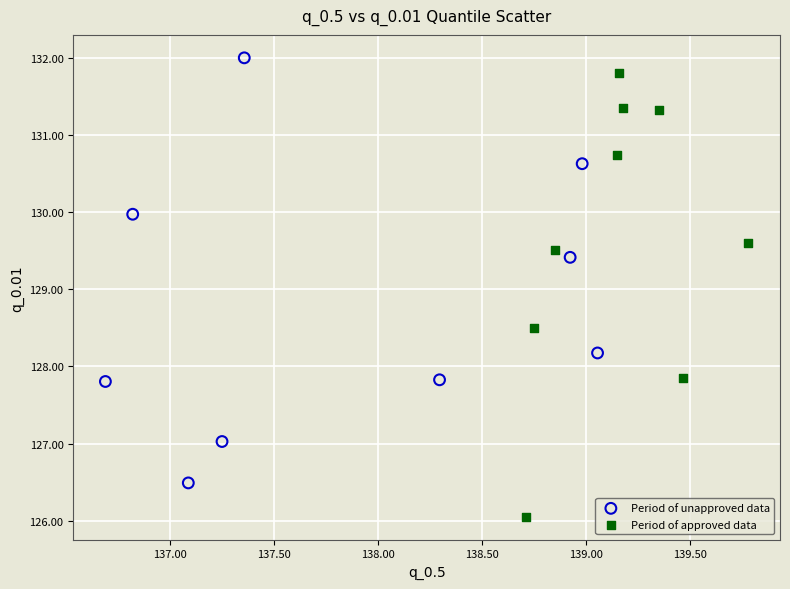

Which series contains the lowest Y value?

Period of approved data